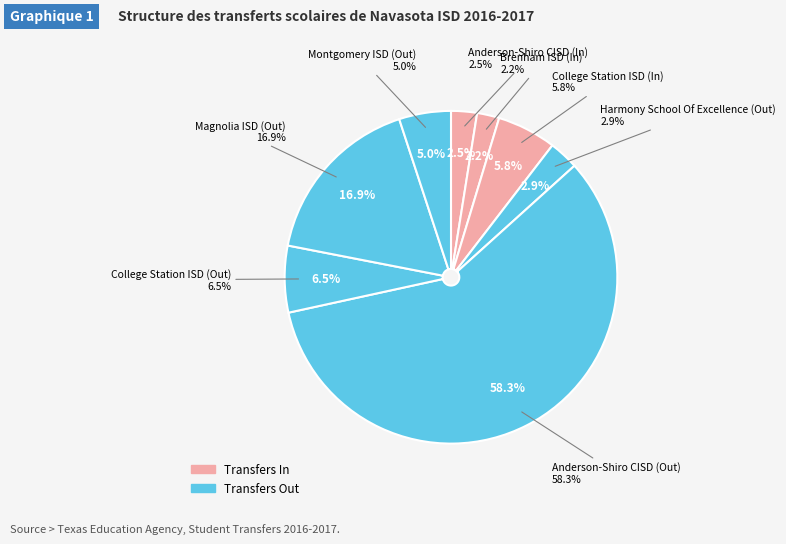

What is the majority slice?

Anderson-Shiro CISD (Out)